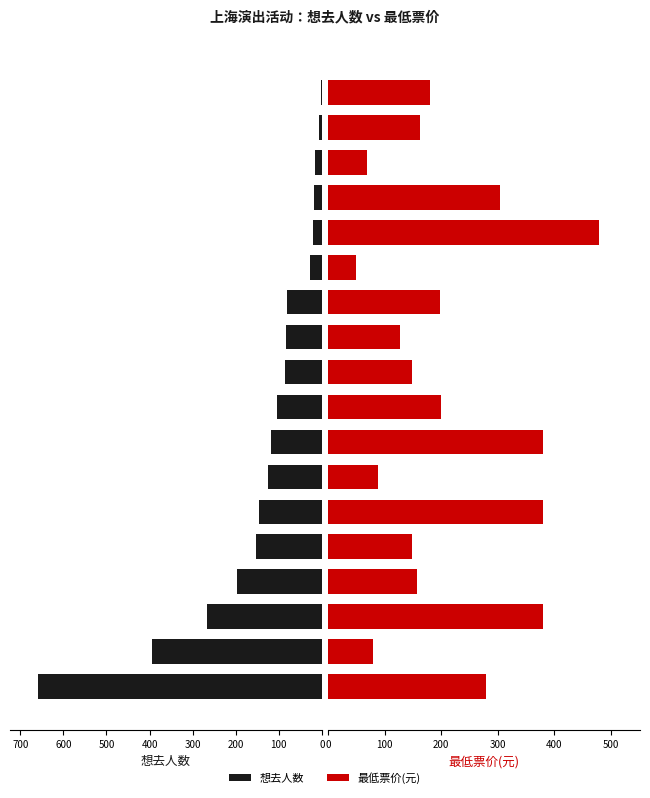

What is the approximate value of 想去人数 at 10?

84